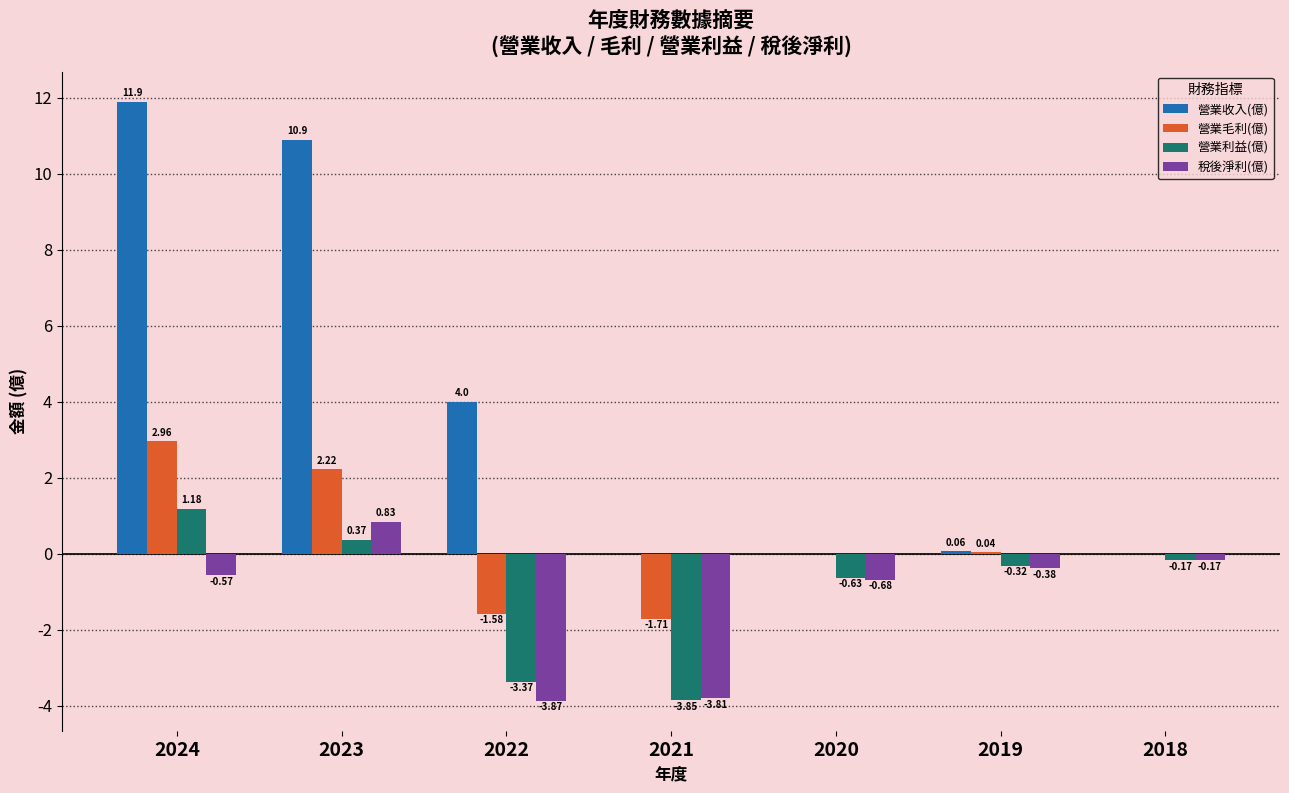

What is the sum of the 營業利益(億) values at 2019 and 2024?

0.9